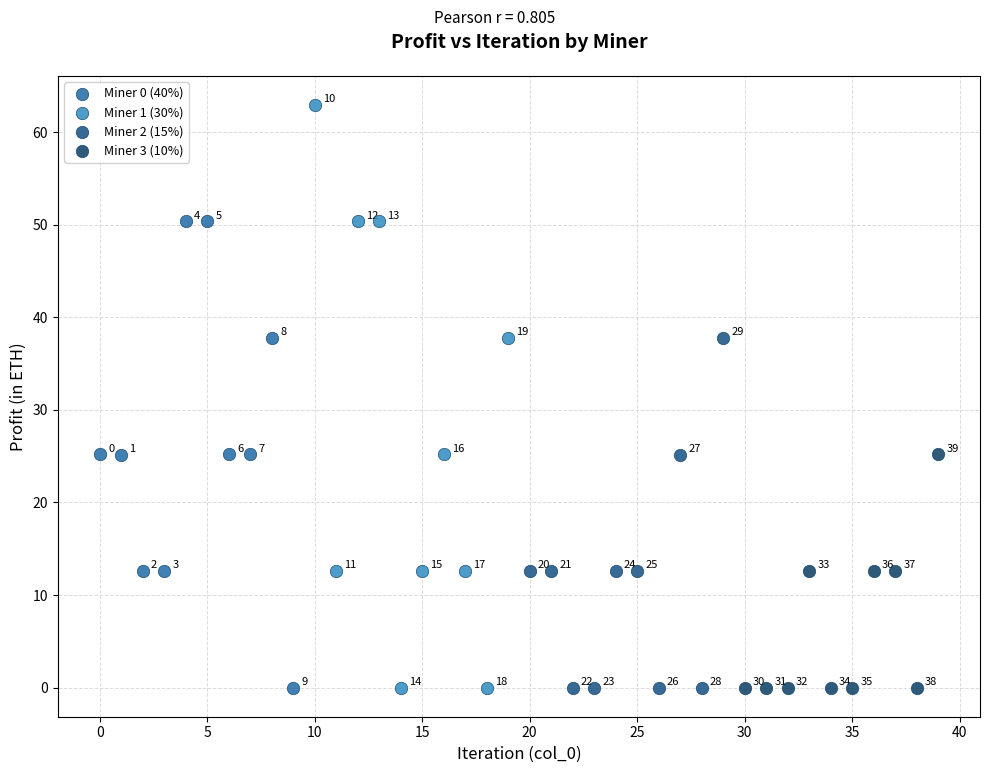

Which series reaches the maximum Y coordinate?

Miner 1 (30%)